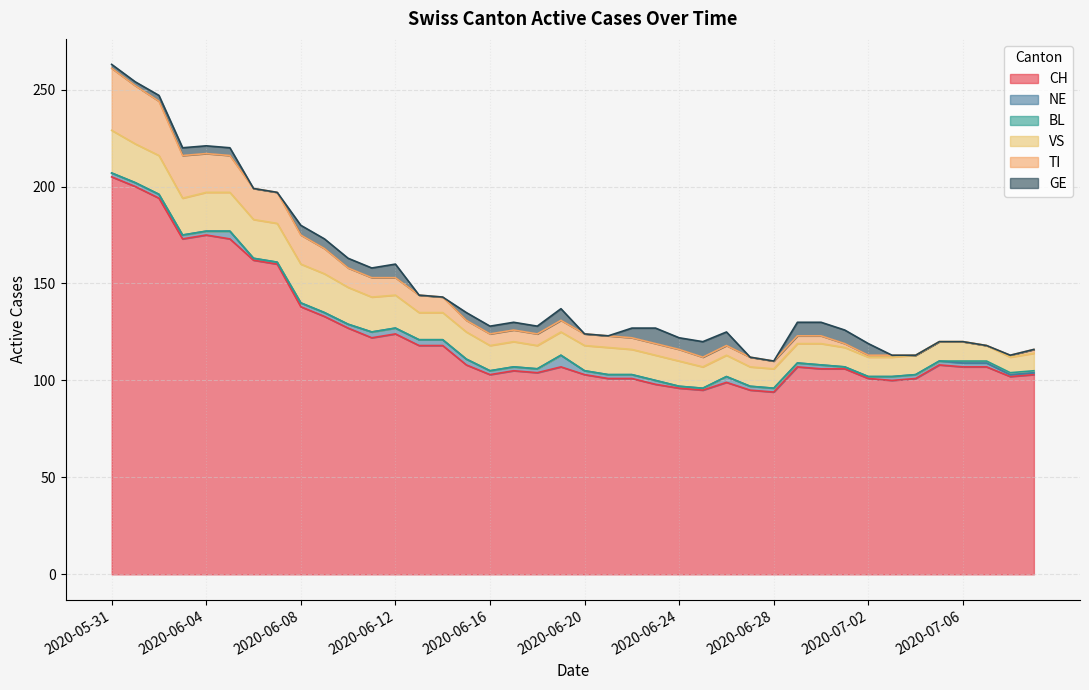

What is the difference between the highest and lowest values at 2020-07-07?

107